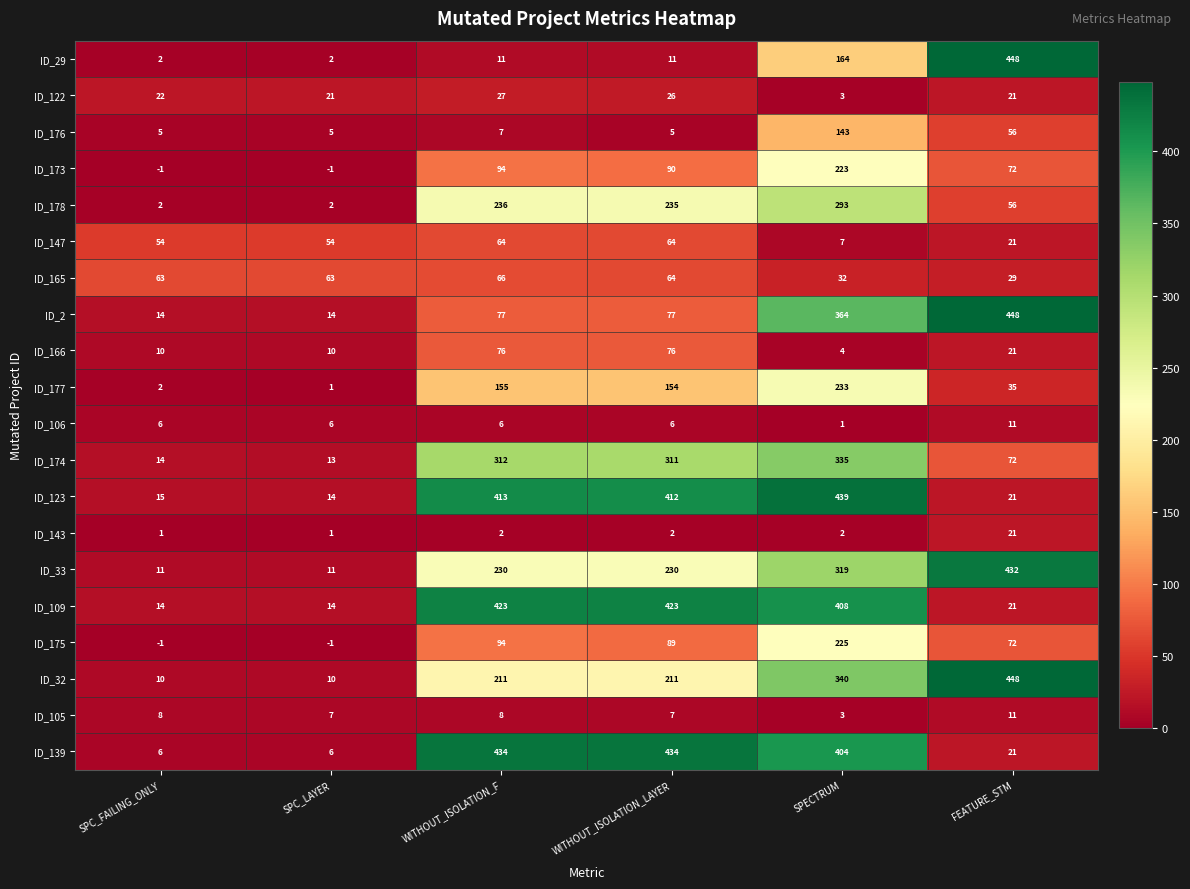

How many categories are shown in the chart?

6